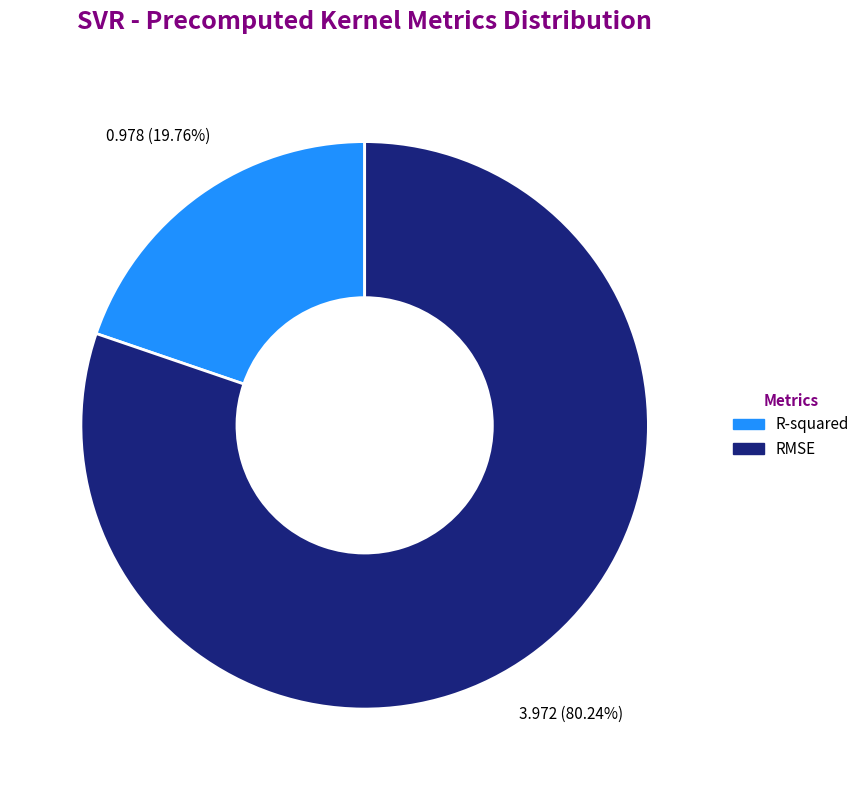

How many segments does this pie chart have?

2